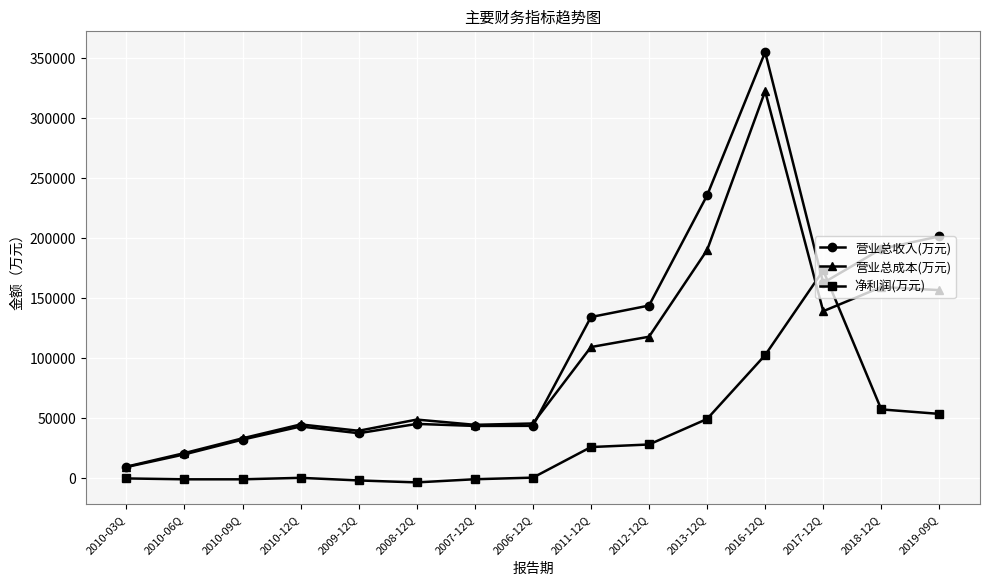

How many values in the 净利润(万元) series are below 406?

7